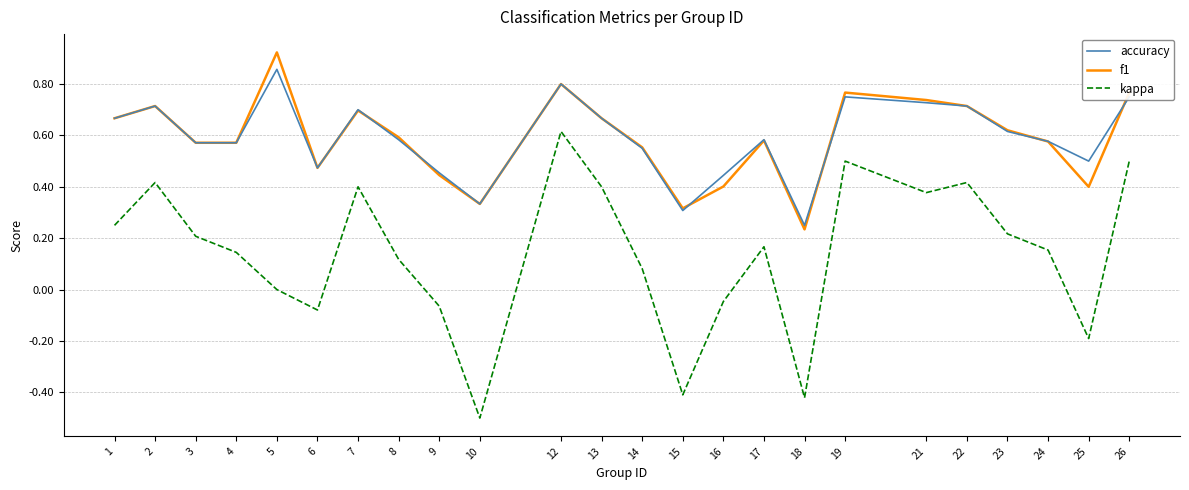

Between 19 and 25, which series saw the biggest shift?

kappa